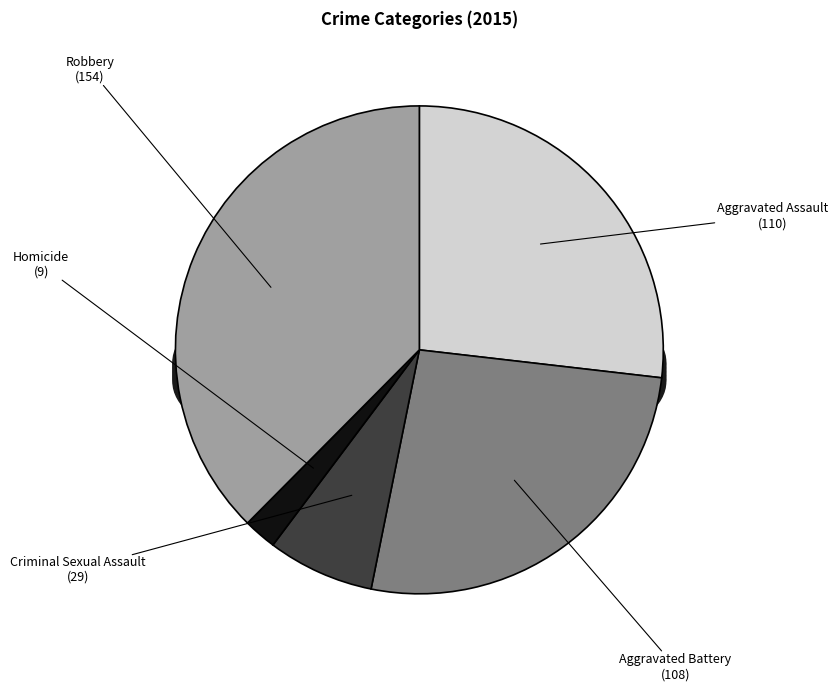

Do Aggravated Battery and Robbery together represent more than half of the pie?

Yes